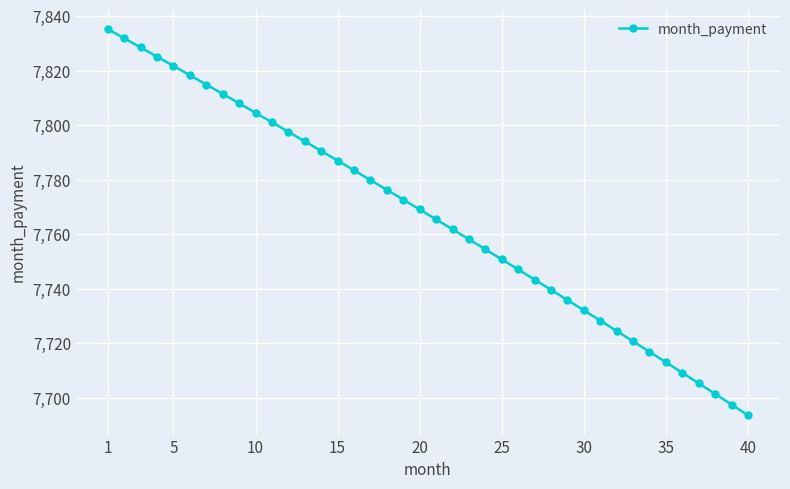

What is the difference between the second highest and second lowest values?

134.3